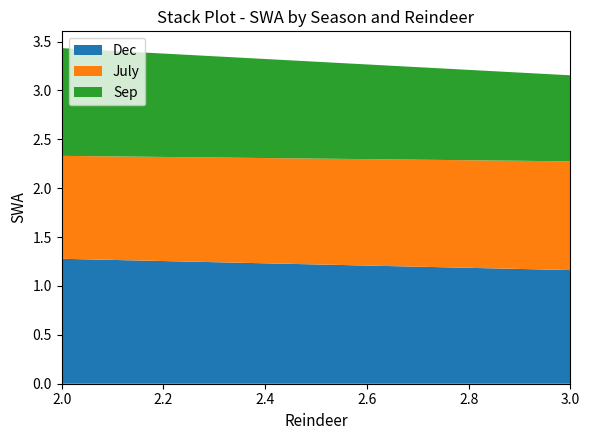

Reading left to right, list all the values displayed in this chart.

Dec: 1.2	1.2	1.1
July: 1.0	1.1	1.0
Sep: 1.0	1.0	0.9